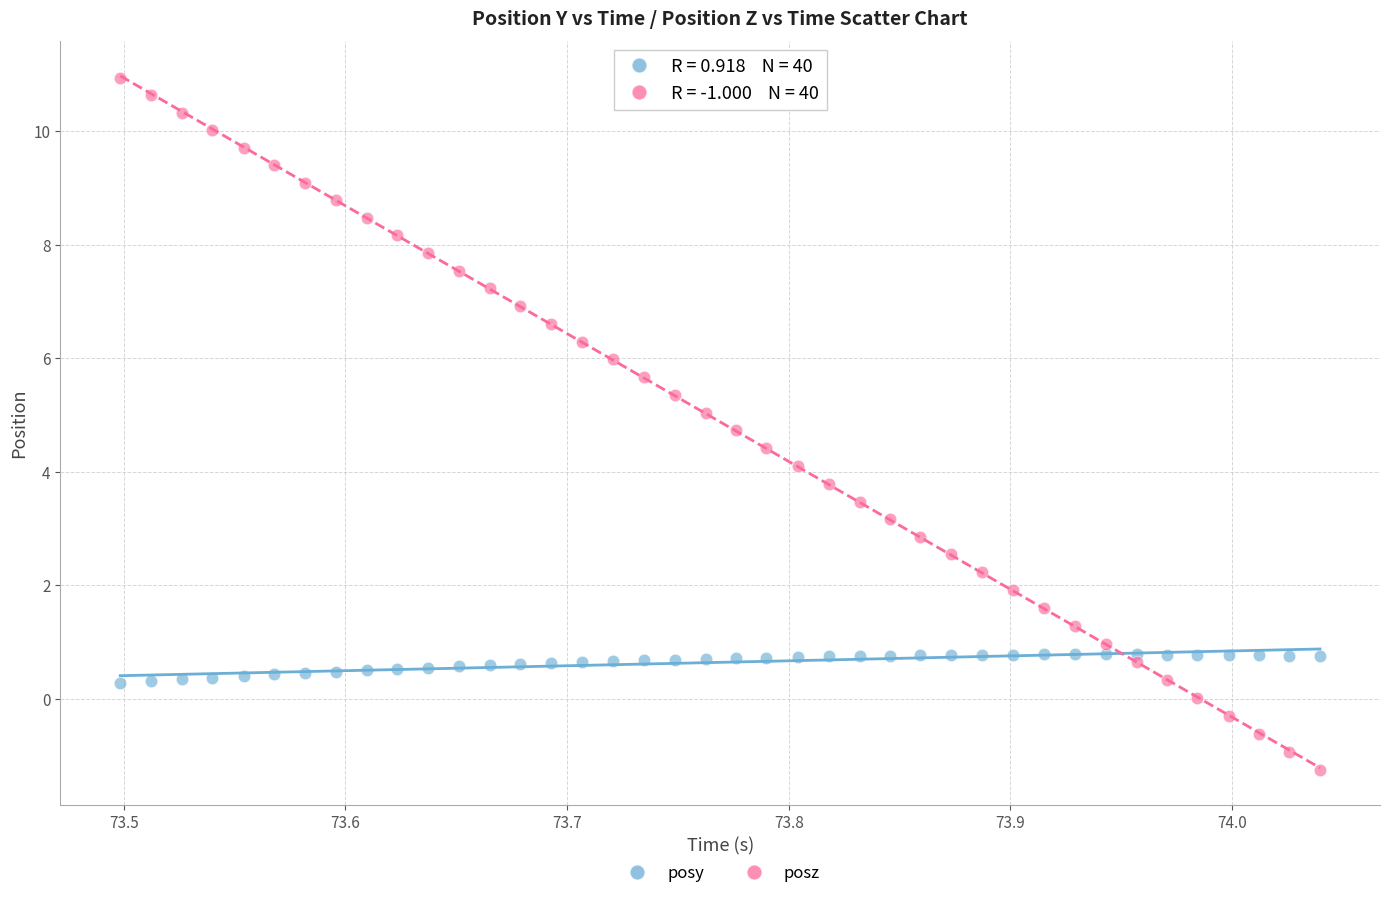

Across all data points, what is the range of X values (max minus min)?

0.5